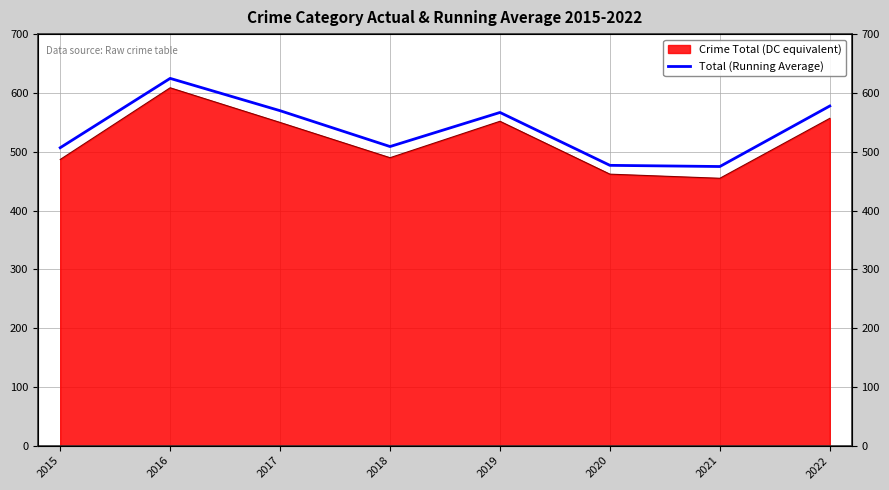

What is the change in value from 2018 to 2022?

+69